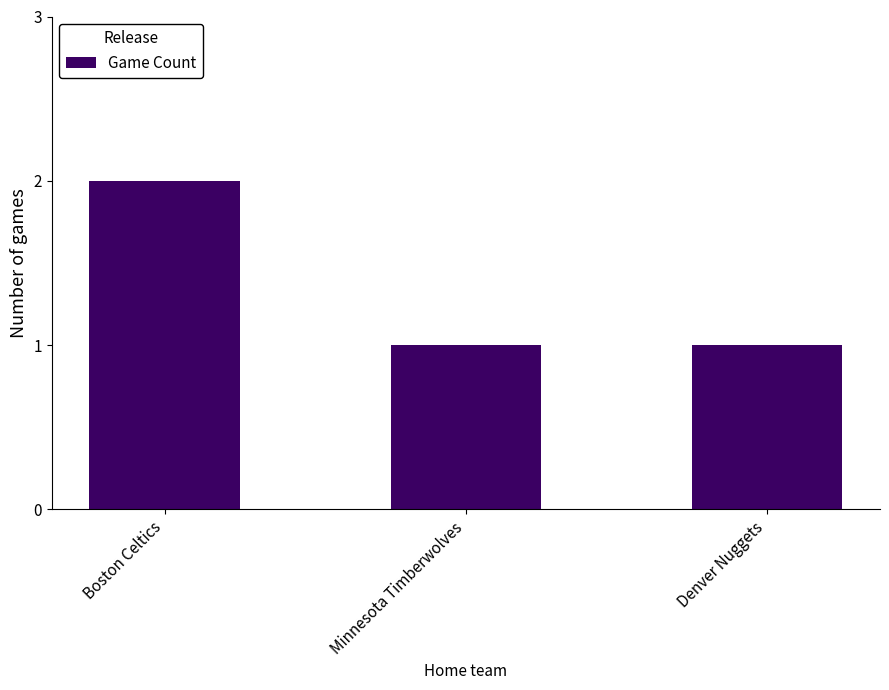

Reading right to left, extract all data points from this chart.

Denver Nuggets=1	Minnesota Timberwolves=1	Boston Celtics=2